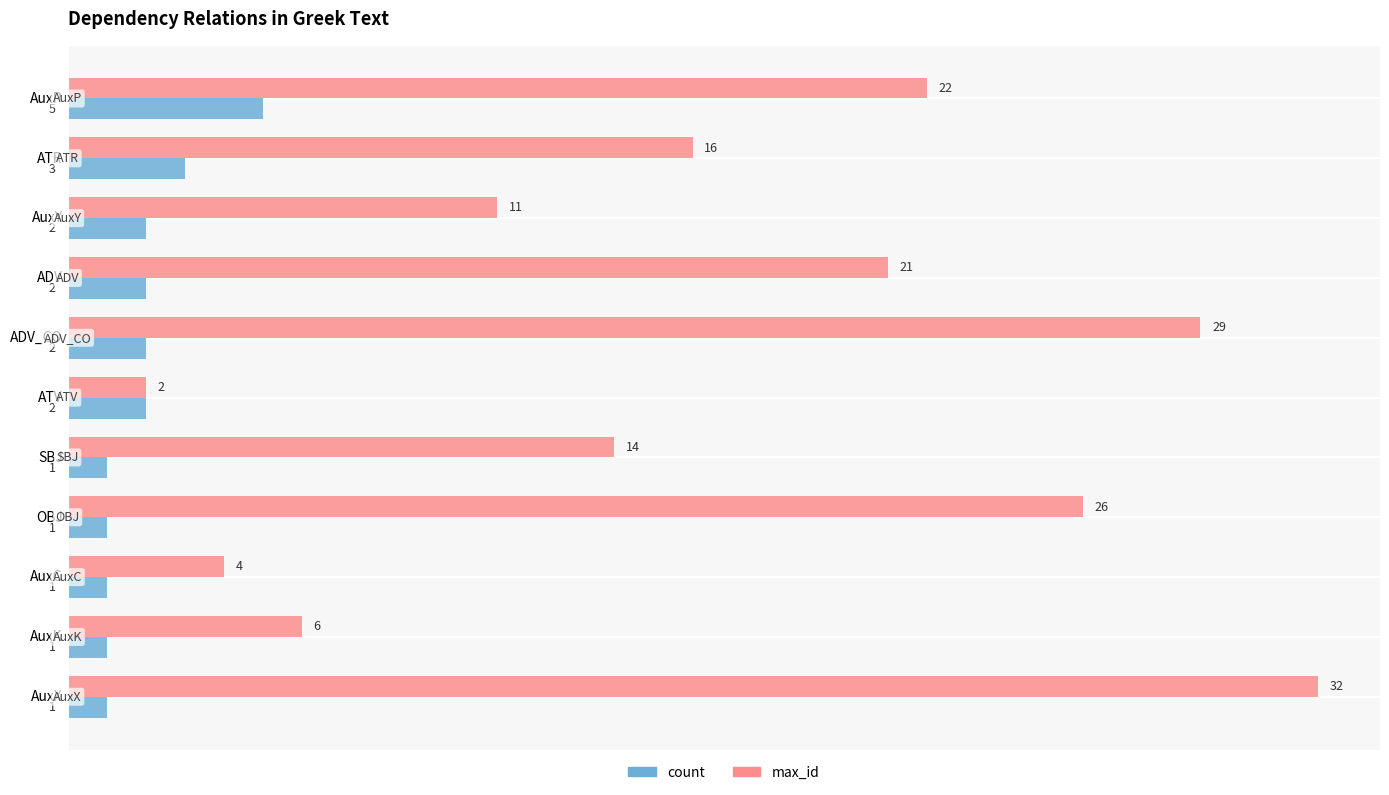

What is the highest value of the max_id series?

32